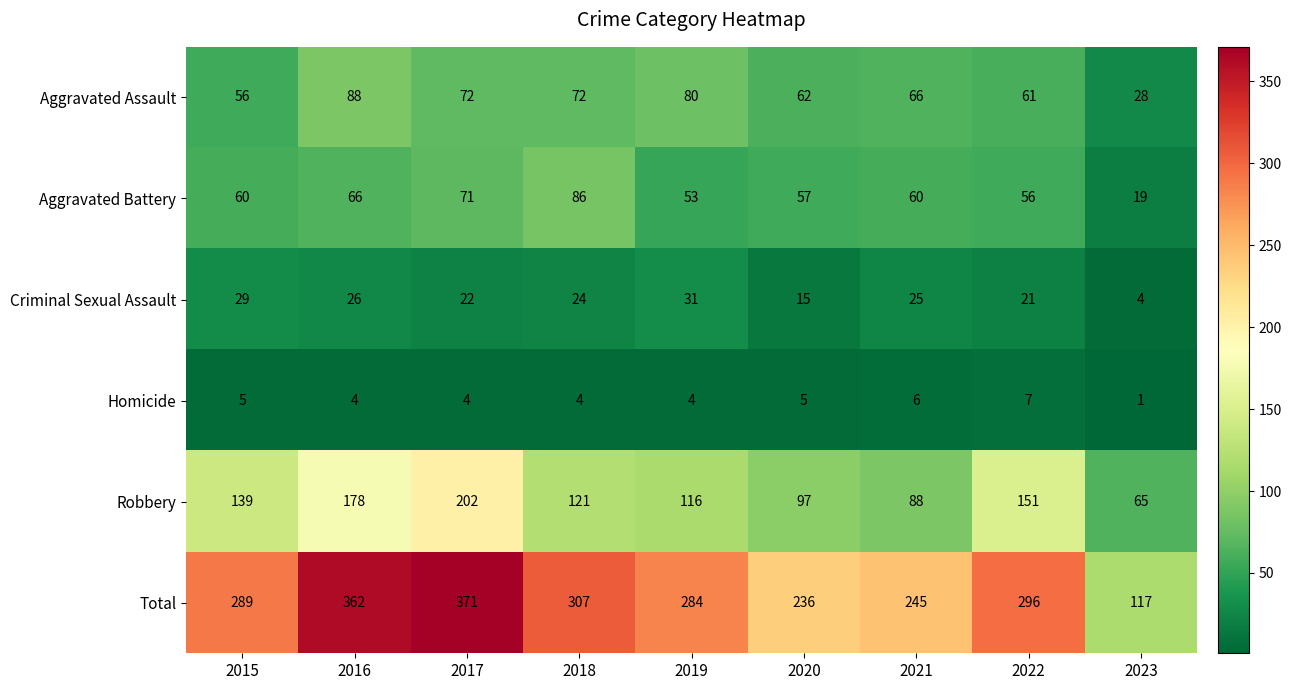

What is the difference between the maximum and minimum values in the Criminal Sexual Assault series?

27